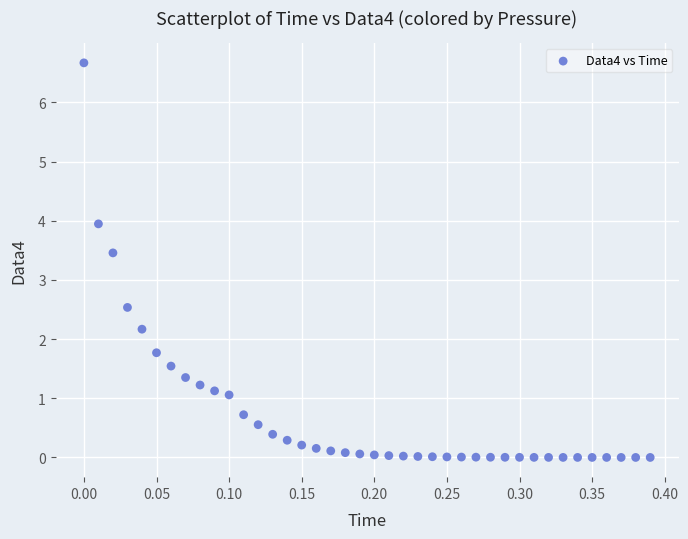

What is the range of X values (max minus min)?

0.4